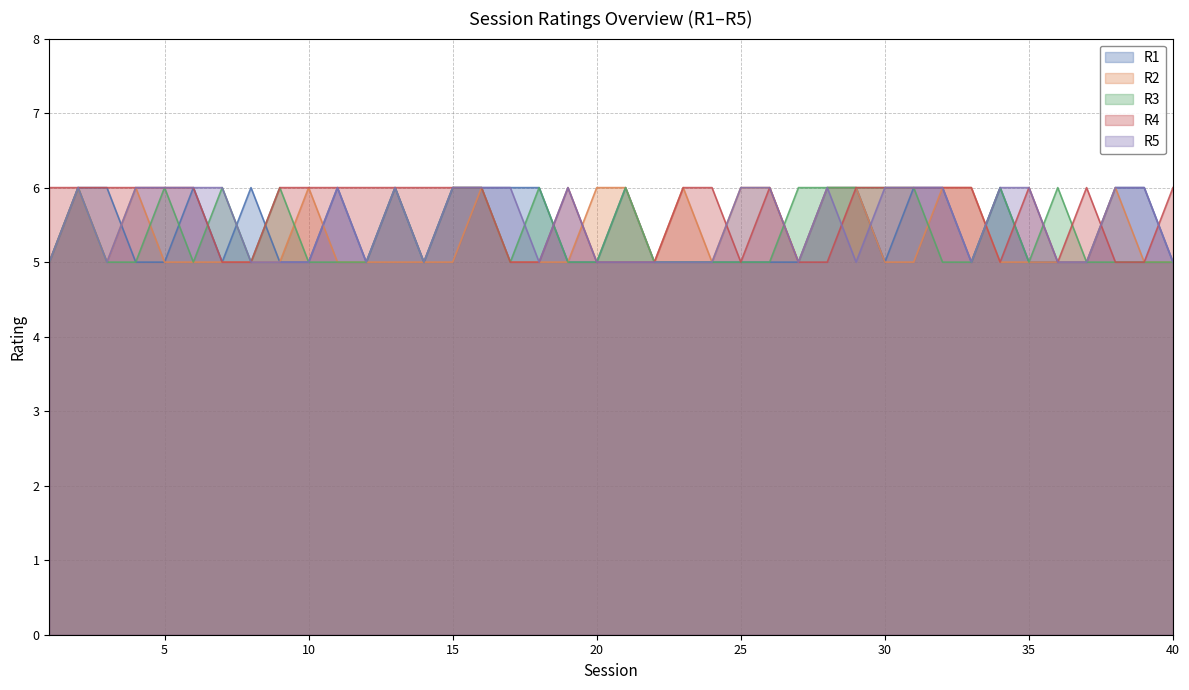

How many values in the R4 series are below 6?

14